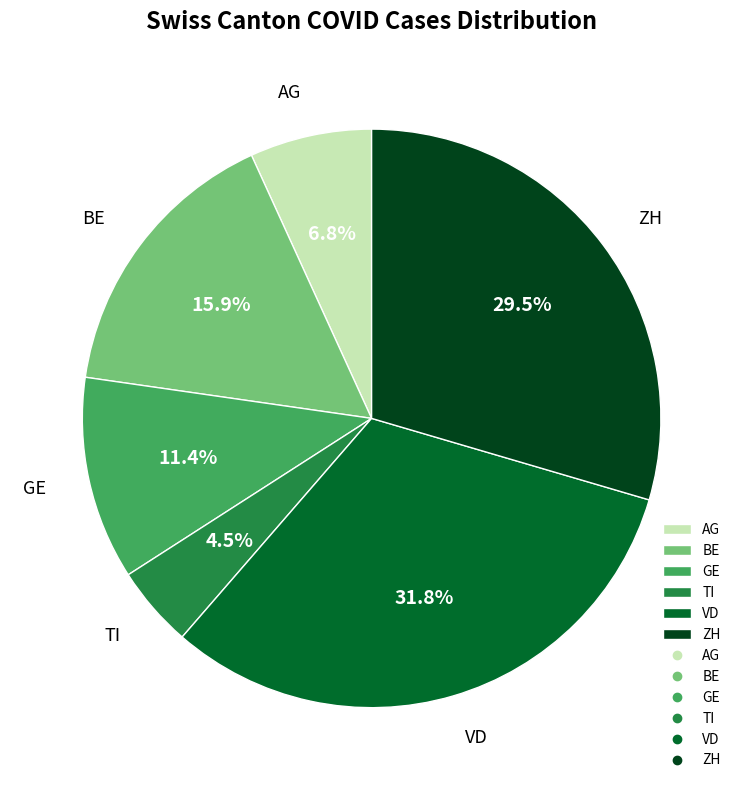

The TI slice represents 16% of the pie. True or false?

False